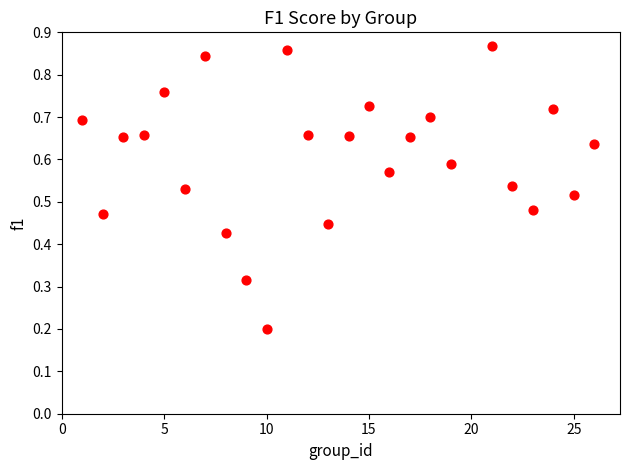

What is the range of X values (max minus min)?

25.0